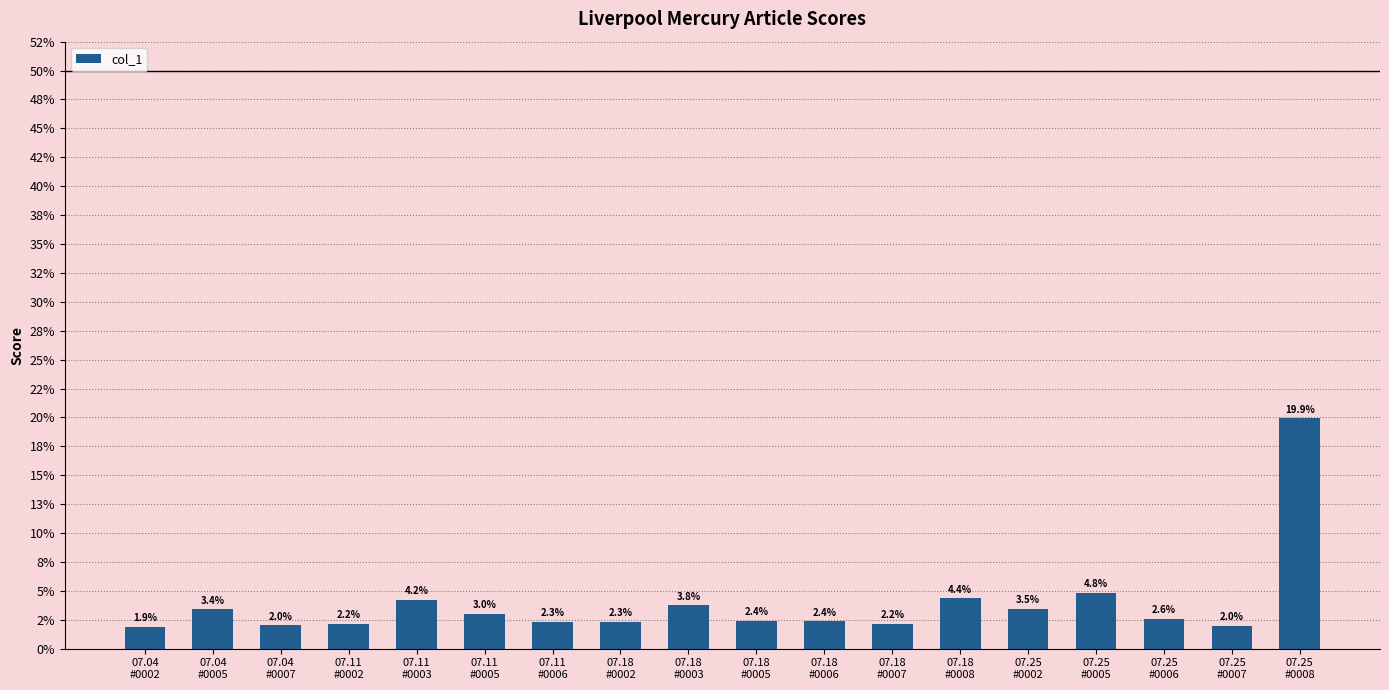

What position from the right is 07.25
#0008?

1